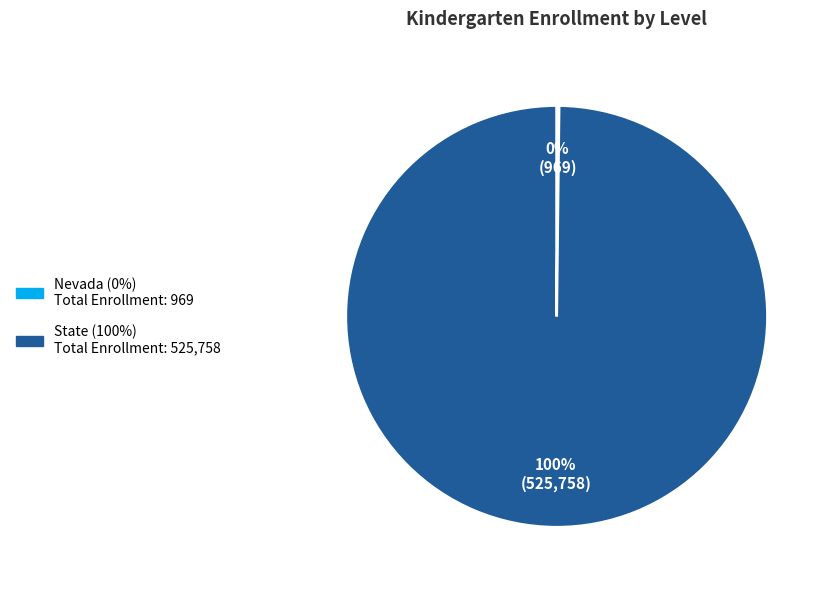

Is there a majority slice in this chart?

Yes